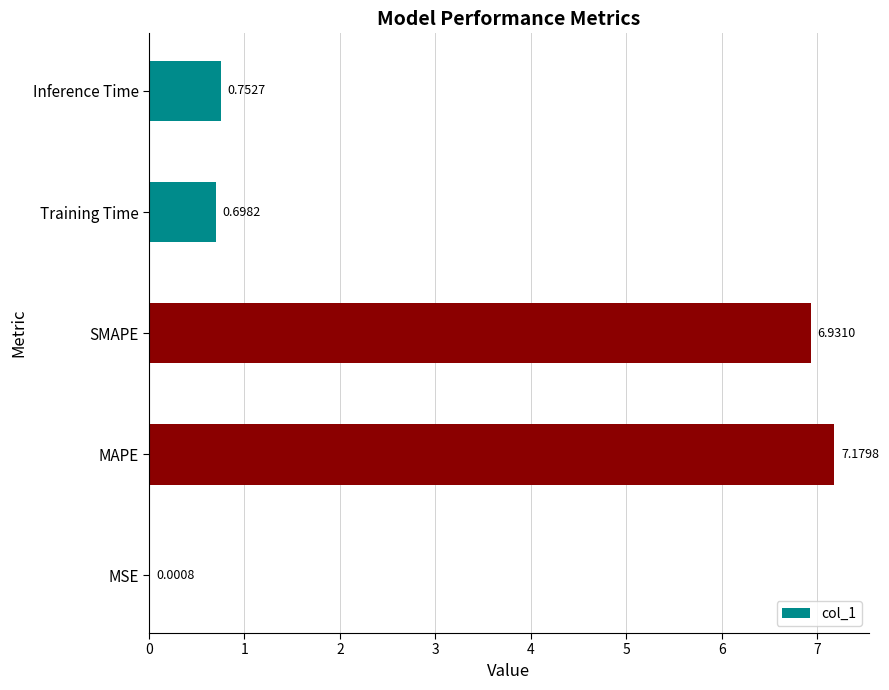

Between Training Time and Inference Time, which is larger?

Inference Time